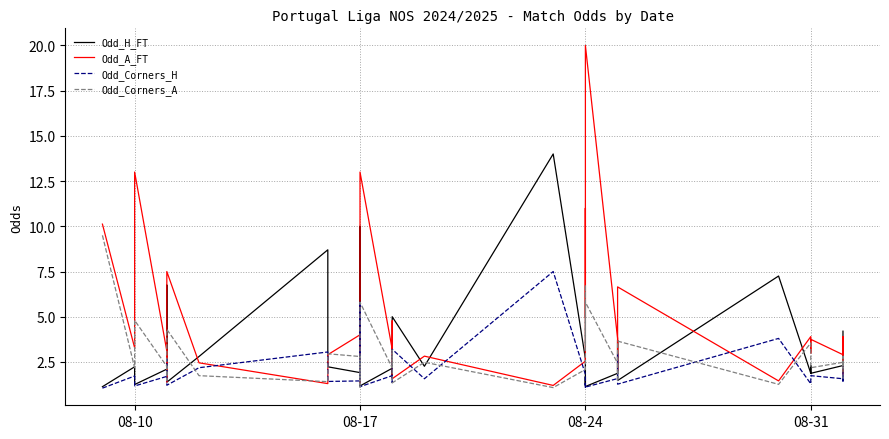

Reading right to left, extract all data points from this chart.

Odd_H_FT: 4.2	1.9	2.3	2.3	1.9	2.3	2.1	1.9	7.2	1.5	3.7	2.5	1.9	1.1	1.7	1.2	2.7	14.0	2.3	5.0	1.6	2.1	1.2	10.0	1.9	2.2	8.7	2.8	1.4	2.6	6.8	2.1	1.2	2.2	2.2	1.1
Odd_A_FT: 1.8	3.9	2.9	2.9	3.8	3.0	3.3	3.9	1.4	6.7	2.0	2.7	3.8	20.0	4.9	11.0	2.5	1.2	2.8	1.6	4.8	3.2	13.0	1.3	4.0	2.9	1.3	2.5	7.5	2.6	1.4	3.1	13.0	3.5	3.3	10.1
Odd_Corners_H: 2.5	1.4	1.7	1.6	1.7	1.7	1.5	1.3	3.8	1.3	3.0	1.9	1.6	1.1	1.3	1.1	1.8	7.5	1.6	3.2	1.4	1.7	1.1	5.8	1.4	1.4	3.0	2.2	1.2	2.0	2.6	1.7	1.2	1.5	1.7	1.1
Odd_Corners_A: 1.6	2.8	2.2	2.5	2.2	2.2	2.5	3.5	1.3	3.6	1.4	2.0	2.4	5.8	3.4	6.8	2.1	1.1	2.5	1.3	3.1	2.2	5.8	1.1	2.8	3.0	1.4	1.7	4.3	1.9	1.5	2.2	4.8	2.6	2.2	9.5